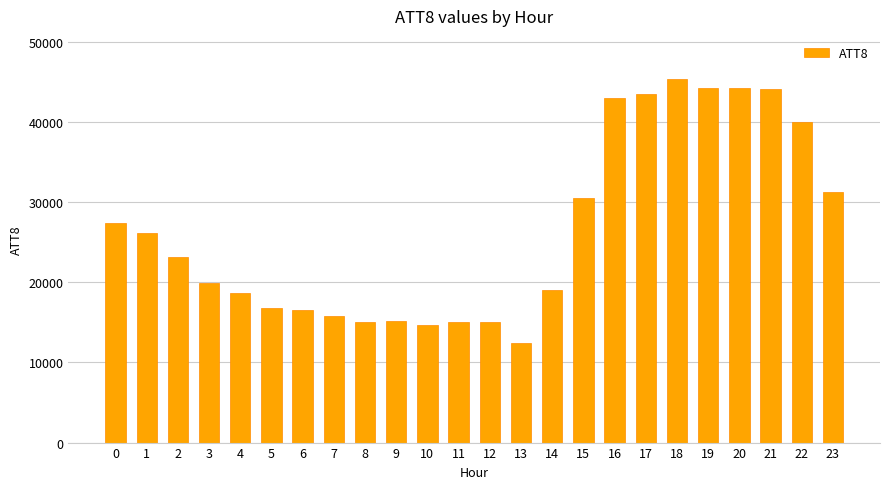

What is the difference between the maximum and minimum values?

32900